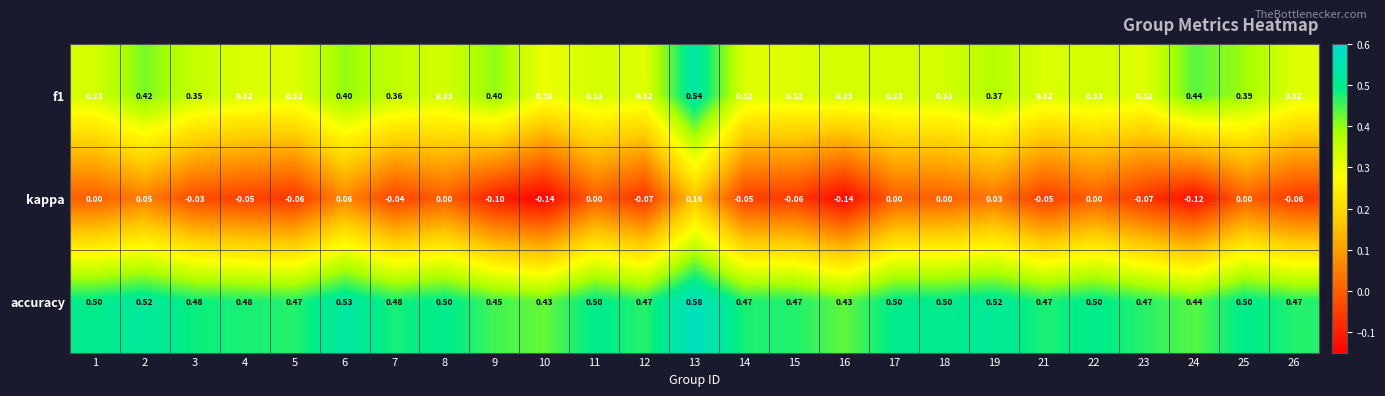

Which series changed the most between 10 and 12?

kappa